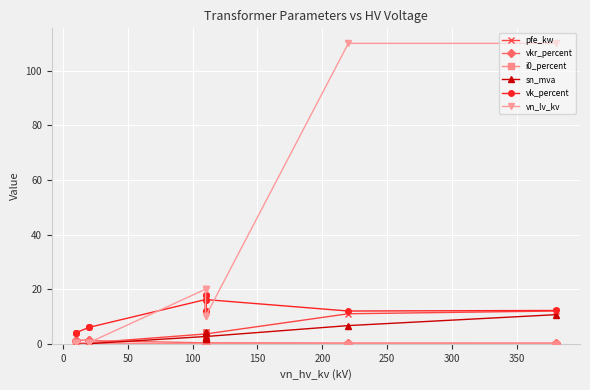

Reading right to left, list all the values displayed in this chart.

pfe_kw: 12.0	11.0	3.6	2.8	4.4	2.8	4.4	3.6	0.3	0.3	0.2	0.1	0.2	0.2
vkr_percent: 0.2	0.3	0.3	0.4	0.3	0.4	0.3	0.3	1.2	1.4	1.4	1.2	1.1	1.3
i0_percent: 0.1	0.1	0.1	0.1	0.0	0.1	0.0	0.1	0.3	0.3	0.3	0.2	0.2	0.2
sn_mva: 10.7	6.7	2.7	1.7	4.2	1.7	4.2	2.7	0.0	0.0	0.0	0.0	0.0	0.0
vk_percent: 12.2	12.0	16.2	12.0	18.0	12.0	18.0	16.2	6.0	6.0	6.0	4.0	4.0	4.0
vn_lv_kv: 110.0	110.0	10.0	10.0	10.0	20.0	20.0	20.0	0.4	0.4	0.4	0.4	0.4	0.4